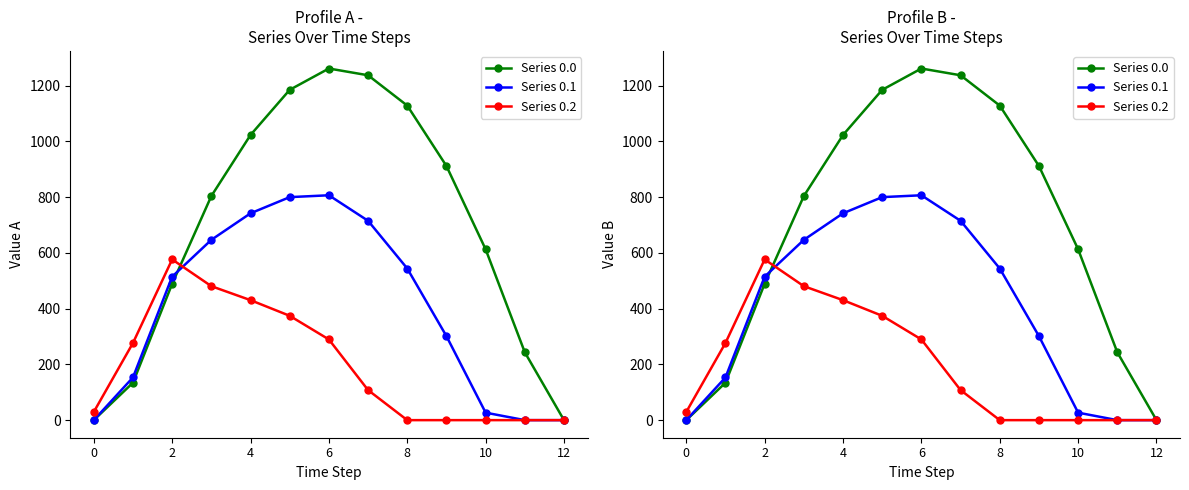

Which series changed the most between 0 and 6?

Series 0.0